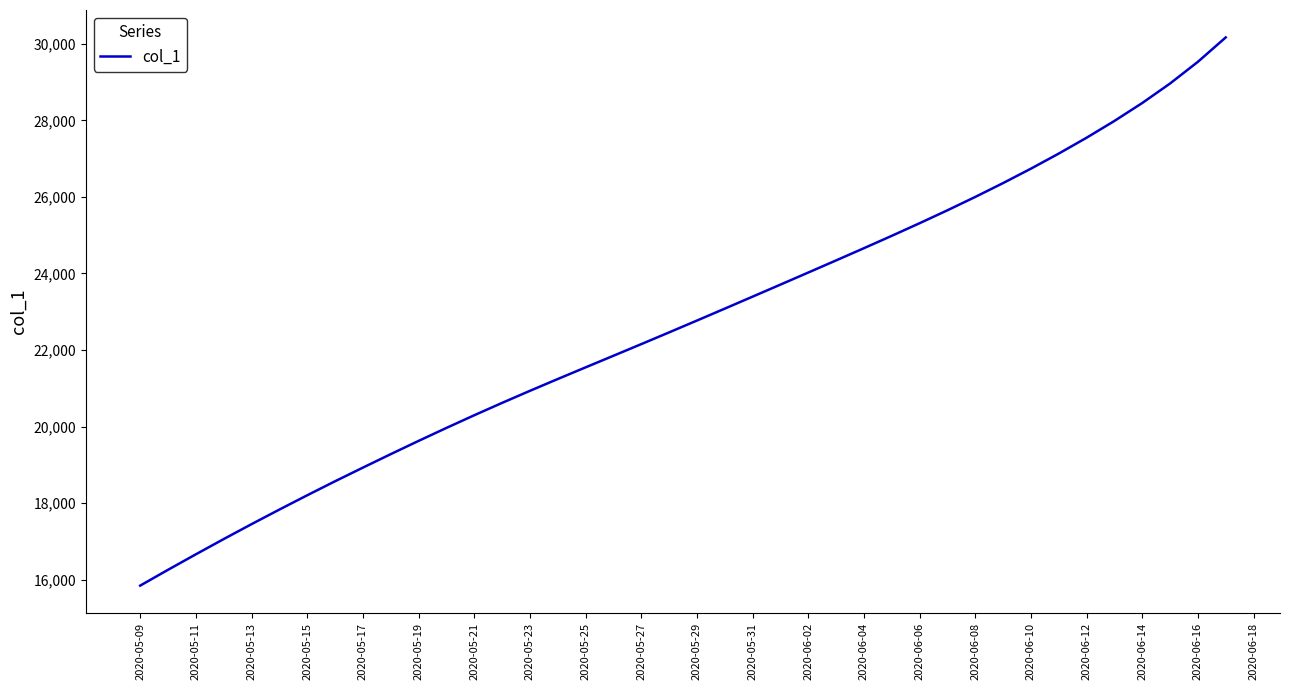

What is the difference between the maximum and minimum values?

14327.4